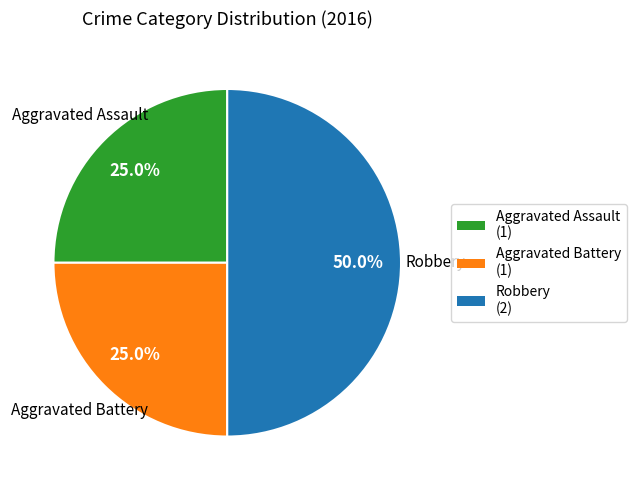

Is it true that Aggravated Battery is 35% of the pie?

False